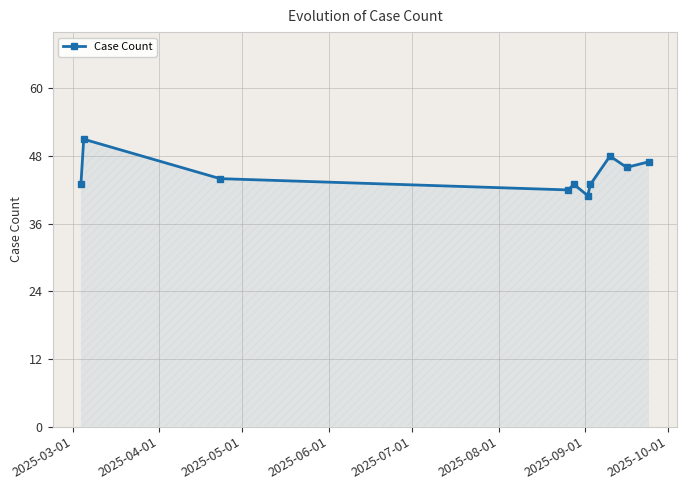

How many series are shown in this chart?

1